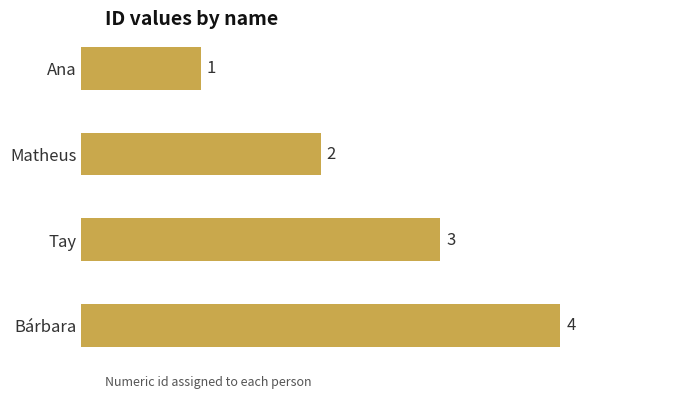

What is the minimum value shown in the chart?

1